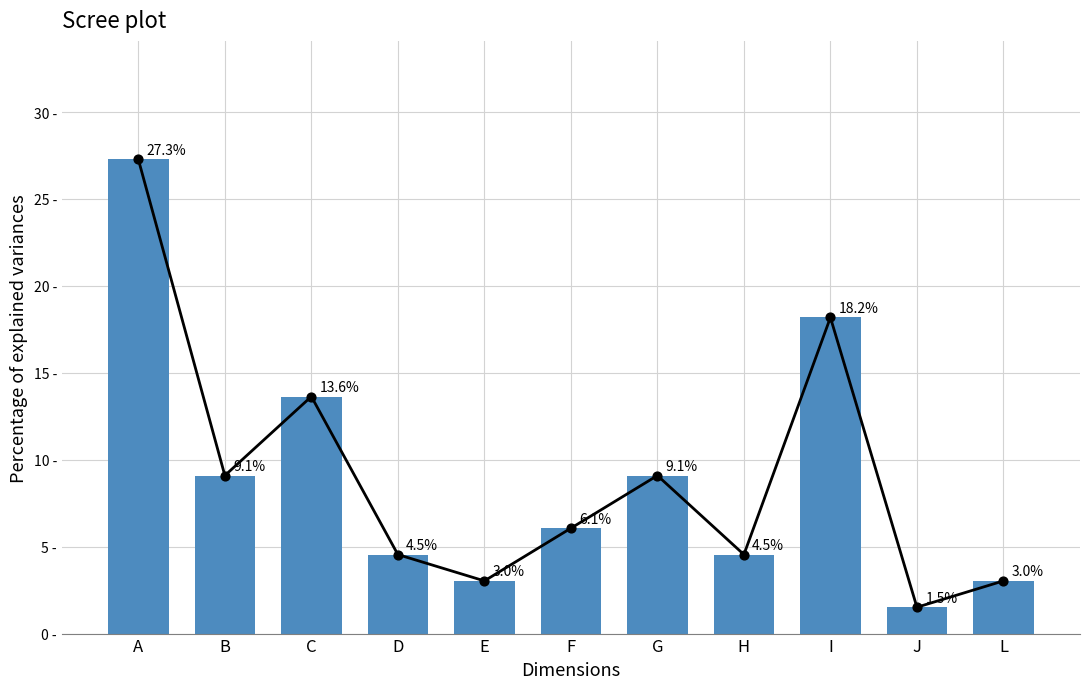

Which has a higher value, C or L?

C